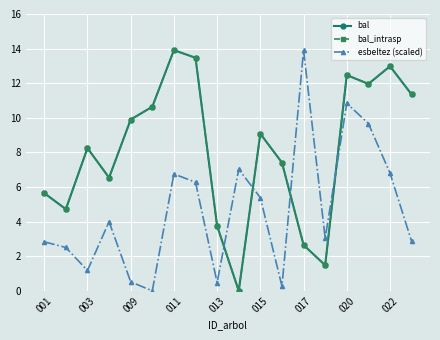

Is this an area chart (filled region under the line)?

No